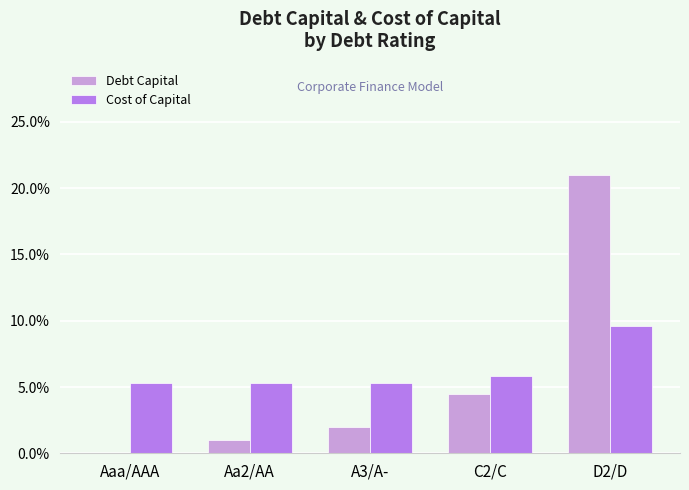

Are the bars horizontal?

No